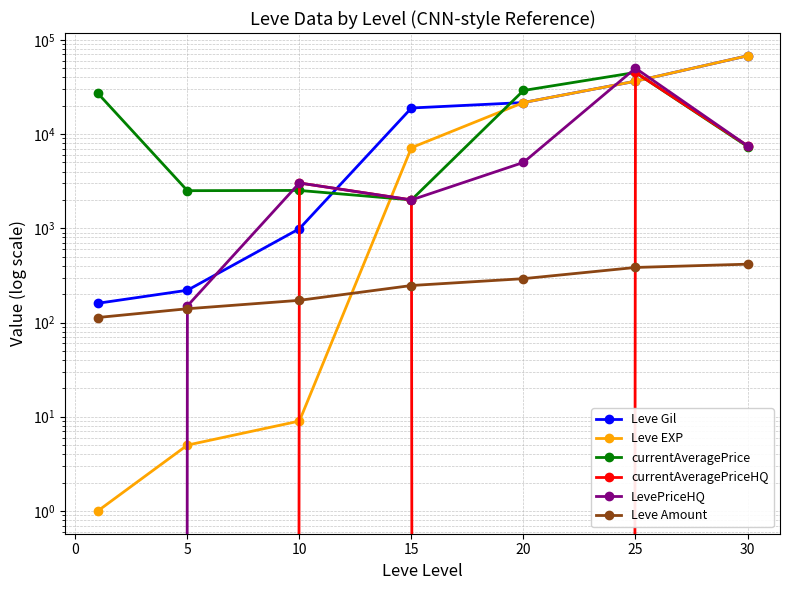

How many values in the Leve Amount series exceed 247?

3